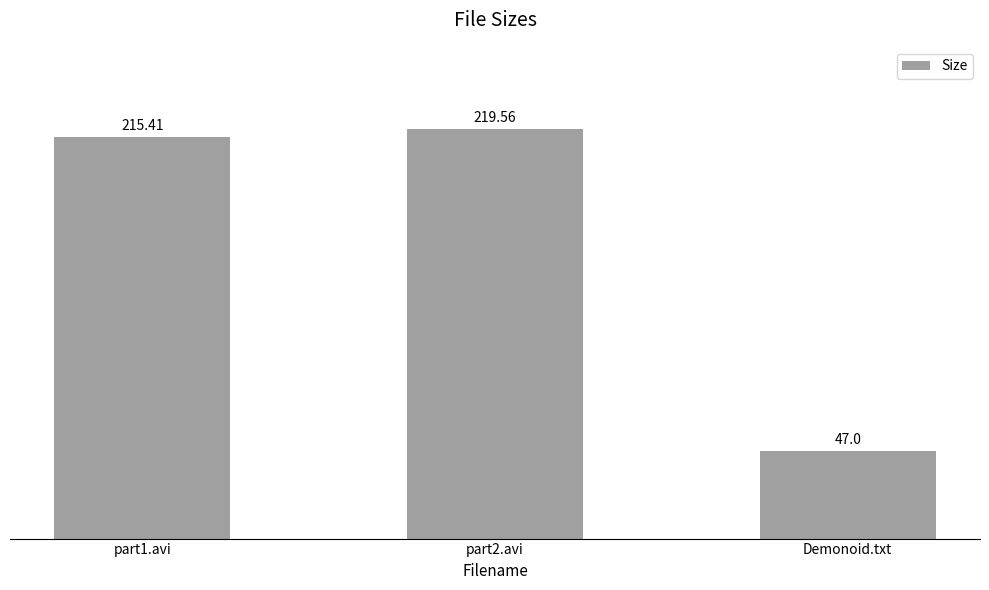

Rank the categories by value from lowest to highest.

Demonoid.txt, part1.avi, part2.avi